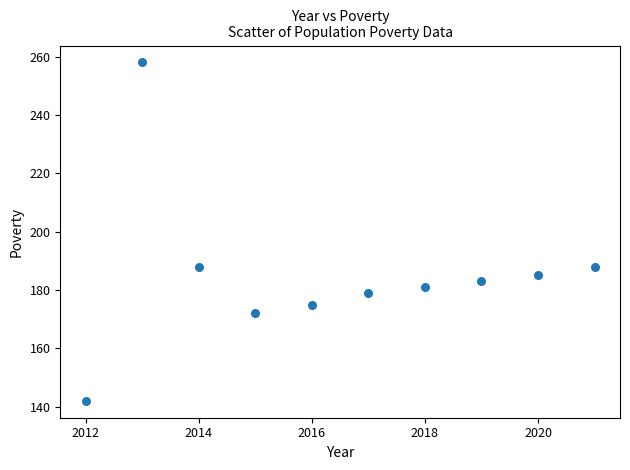

What is the average X value?

2016